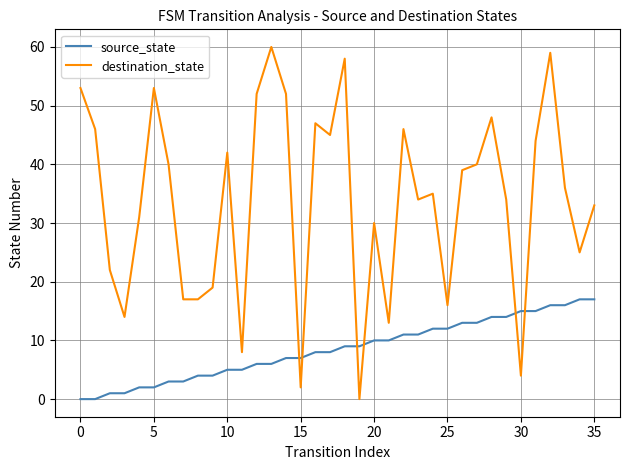

Which series has the largest total across all categories?

destination_state